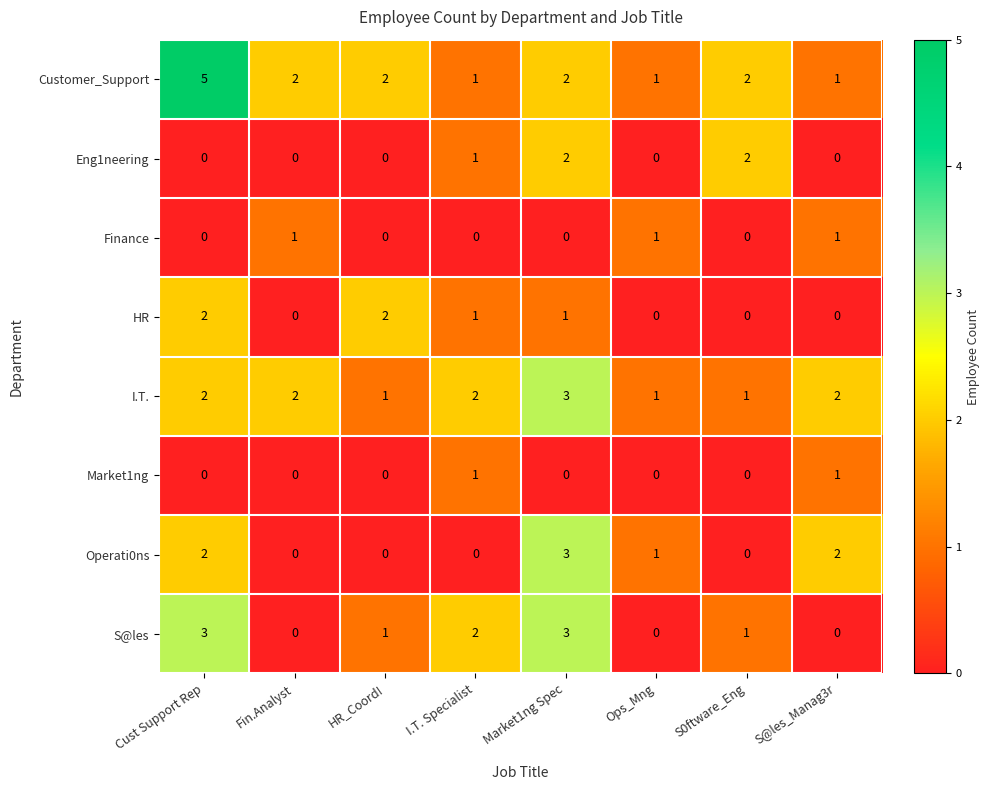

At how many categories does at least one series exceed 0?

8